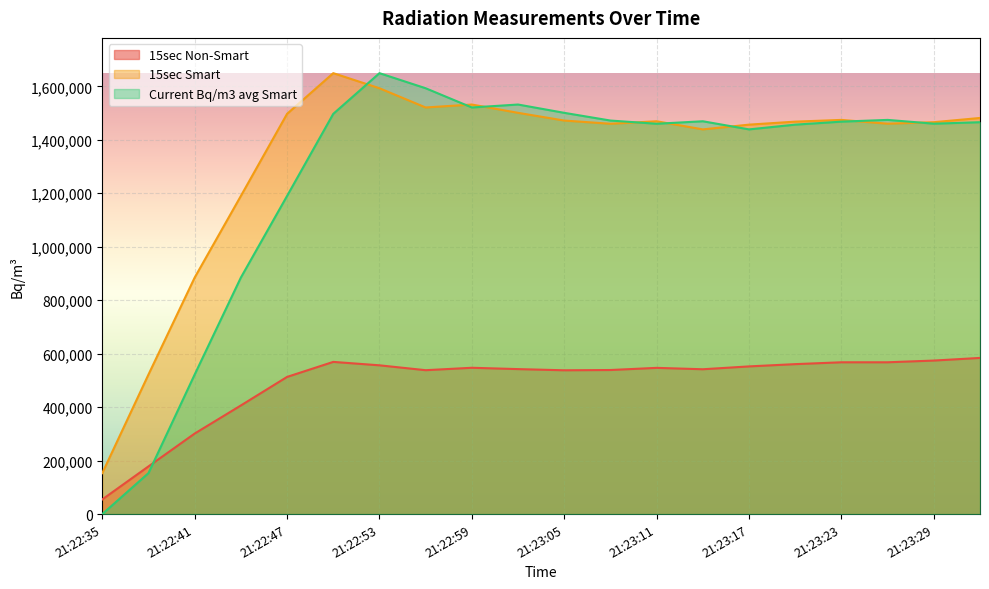

List the series in order of their peak value, lowest first.

15sec Non-Smart, 15sec Smart, Current Bq/m3 avg Smart